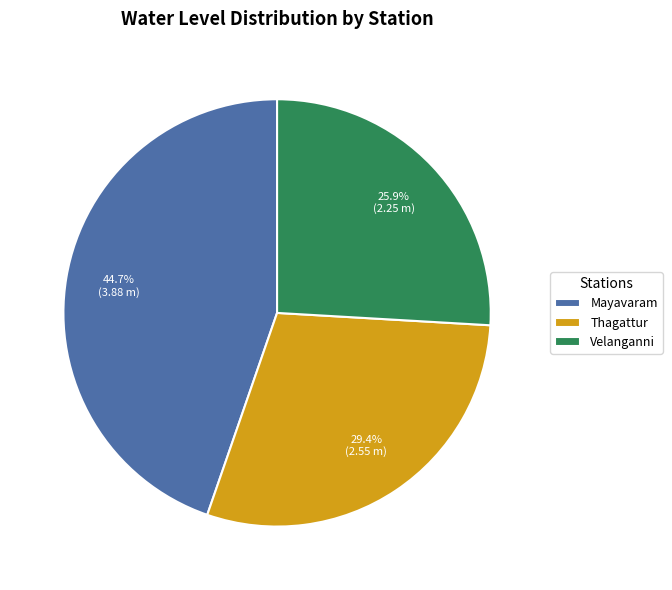

To the nearest percent, what is the average slice percentage?

33%